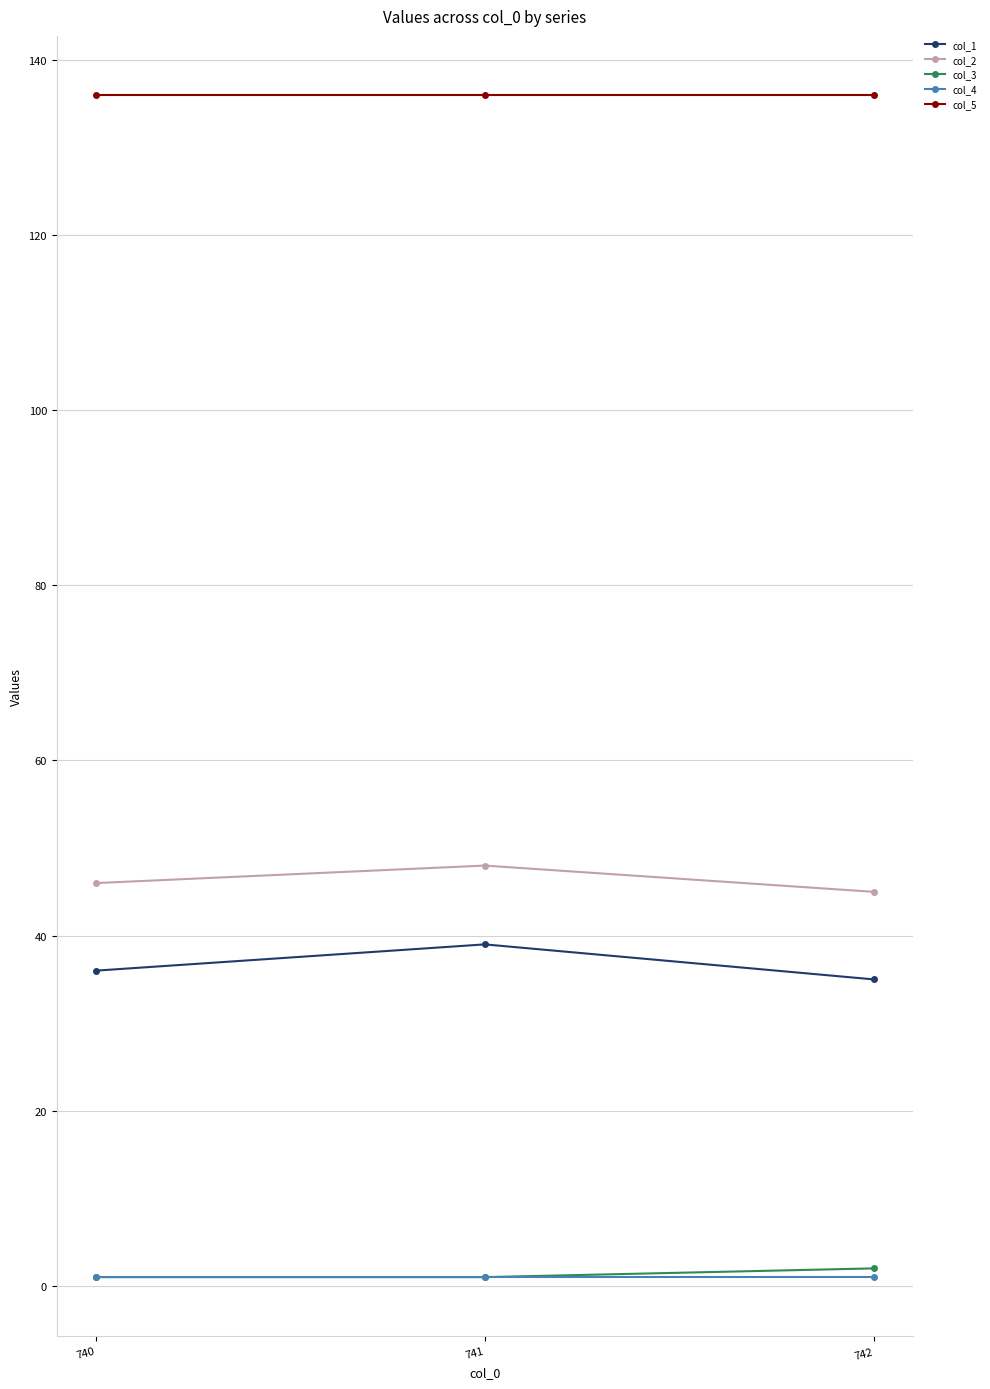

What is the value of the col_3 point at the 2nd from the left?

1